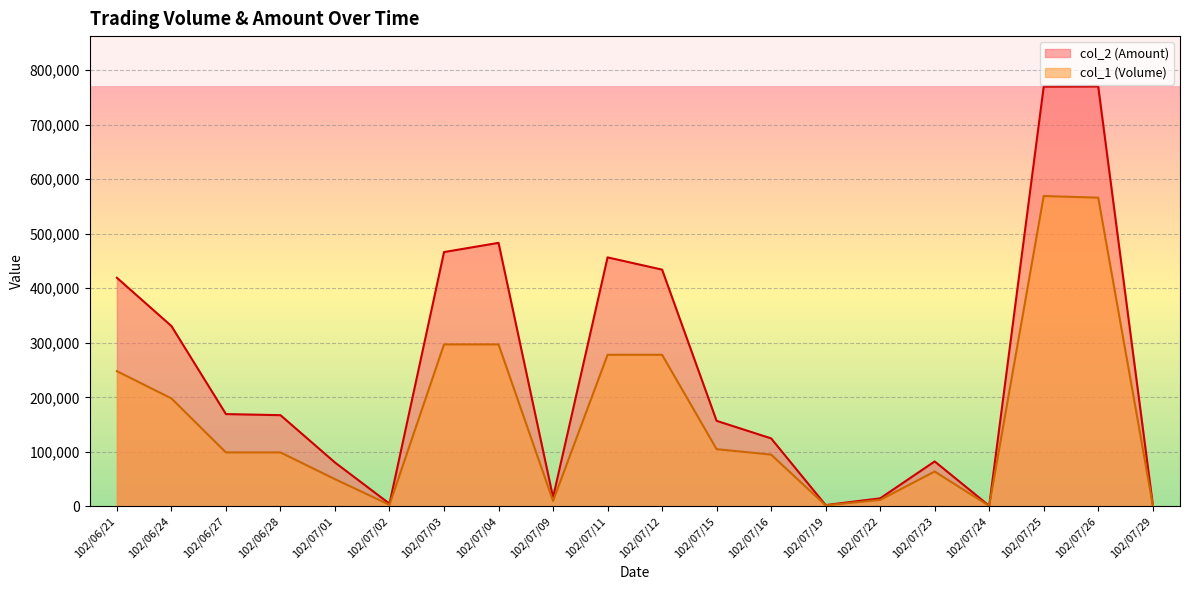

Does the chart display data point markers on the line(s)?

No